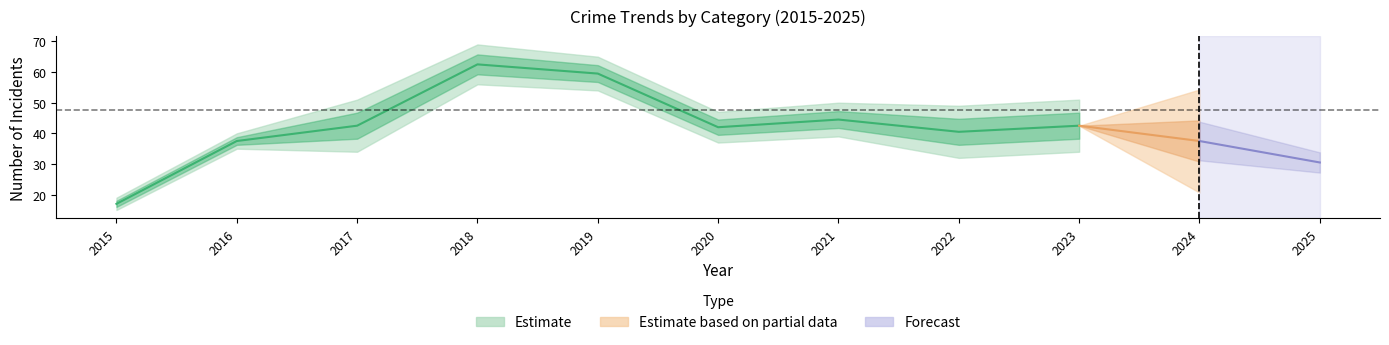

Does the chart display data point markers on the line(s)?

No